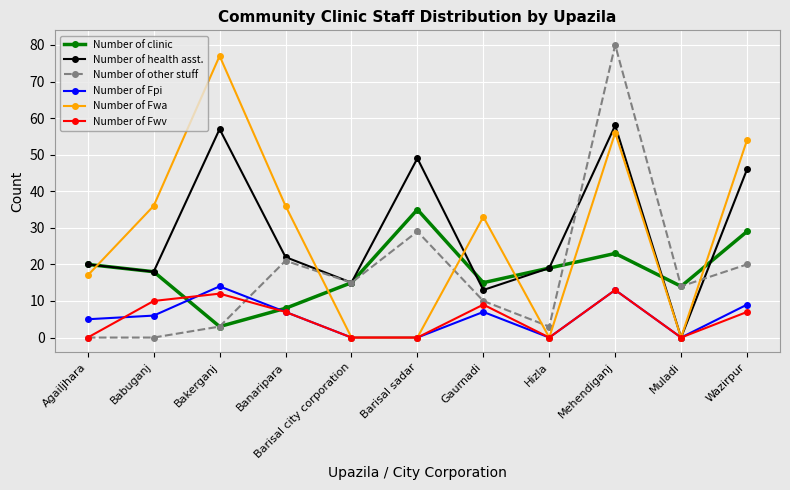

Is it true that Number of Fpi equals -8 at Hizla?

False